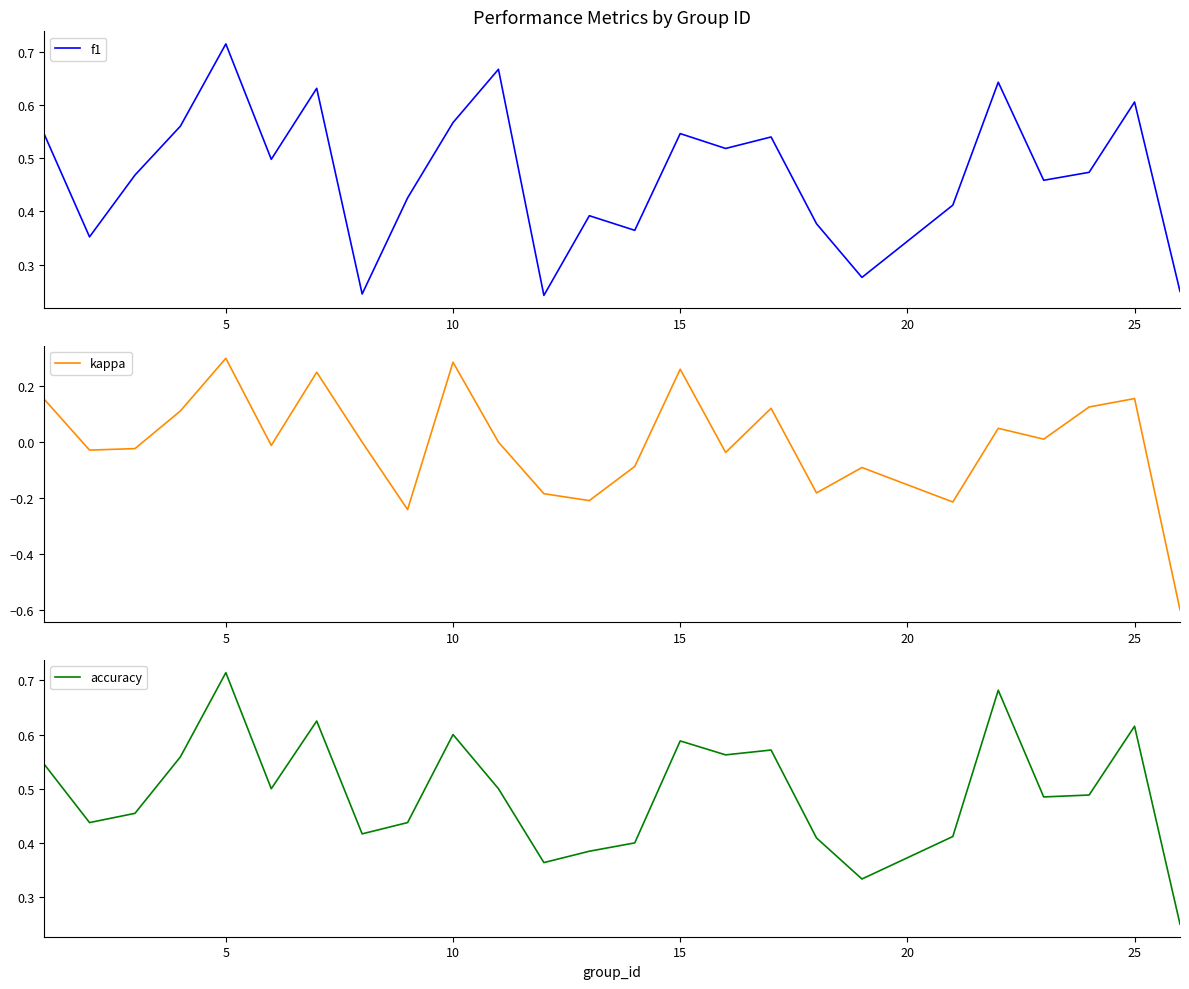

In f1, how many points are higher than both neighbors (excluding endpoints)?

8